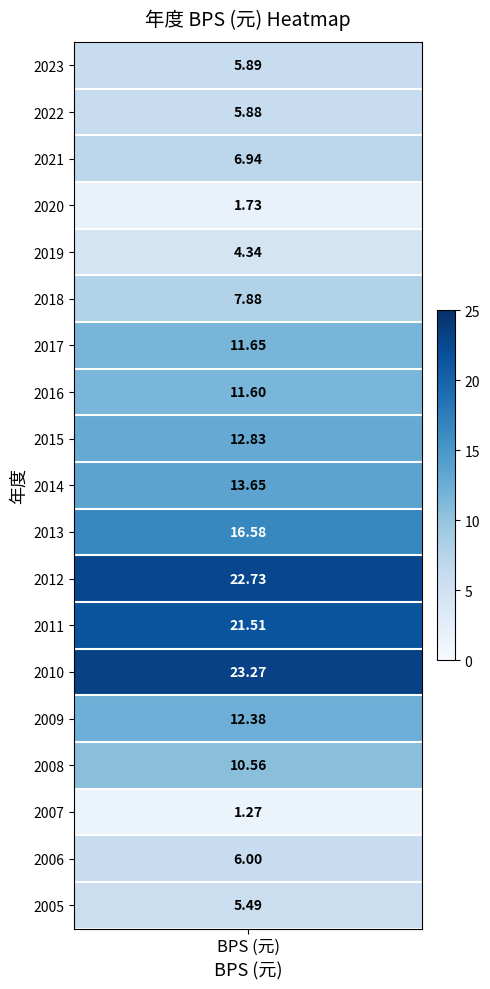

True or false: the data shows 11.7 at 6.

True